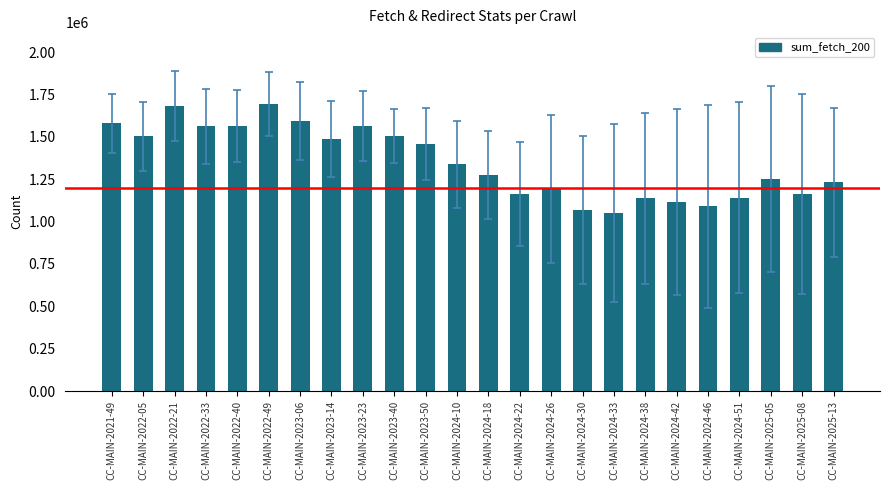

Which has a higher value, CC-MAIN-2024-46 or CC-MAIN-2024-22?

CC-MAIN-2024-22